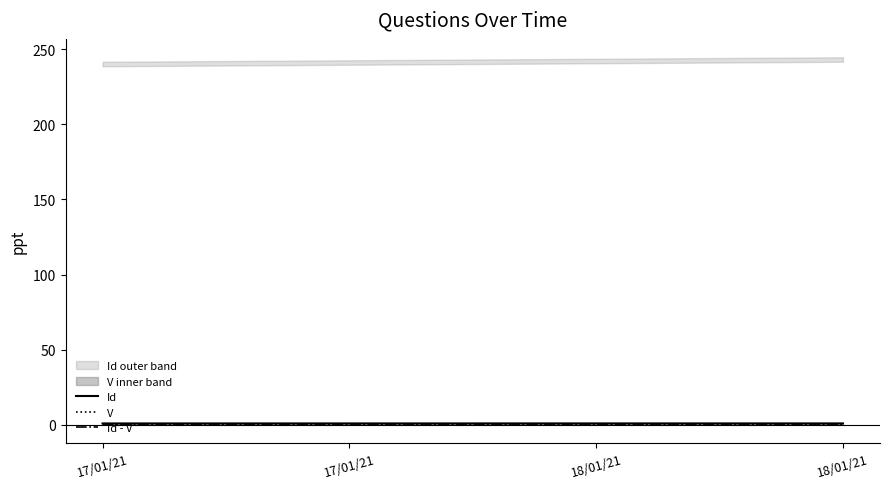

How many lines are shown in the chart?

3